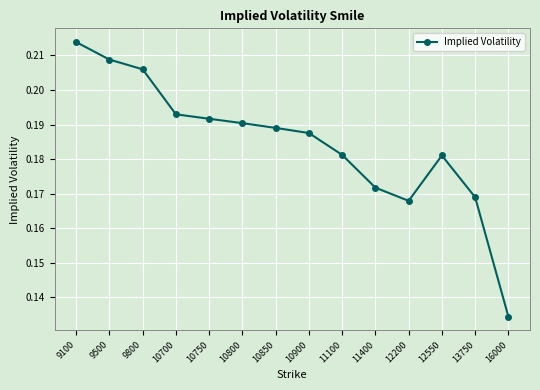

Which label corresponds to the largest value in the chart?

9100